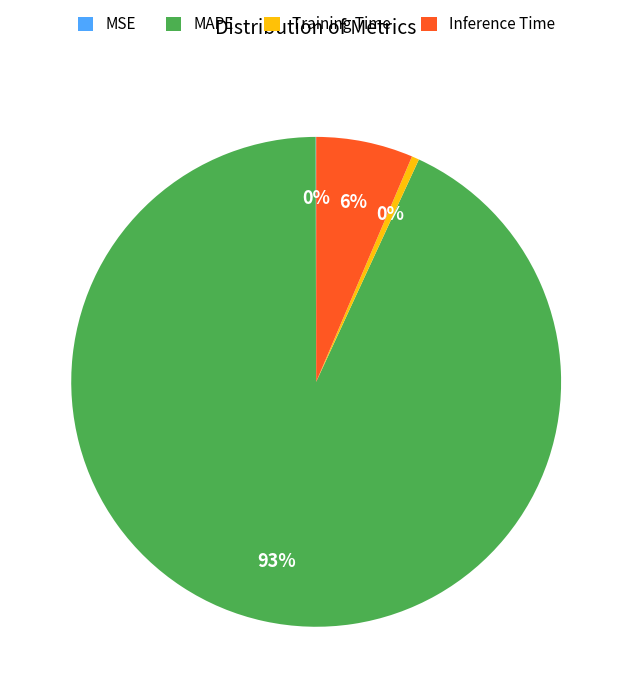

Which category has the biggest portion of the pie?

MAPE